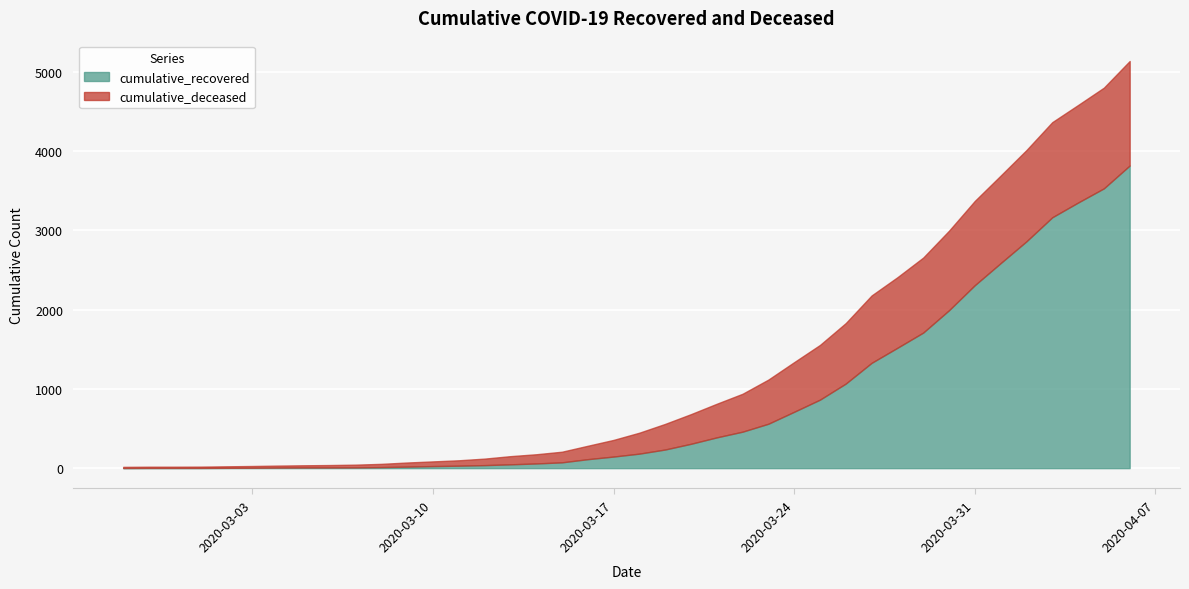

At 2020-02-27, list the series in order from smallest to largest.

cumulative_recovered, cumulative_deceased